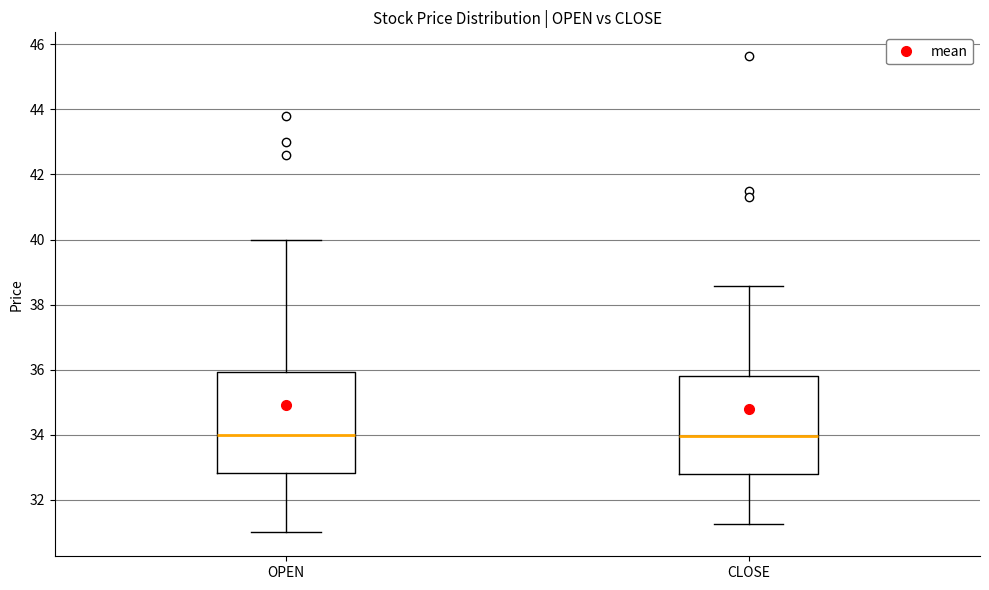

Reading left to right, read every box against the y-axis: the position of its median line, the range the box covers, and the ends of its whiskers. The values are not printed on the chart, so give them approximately, as read against the axis.

OPEN: median 34.0, box 32.8 to 36.0, whiskers 31.0 to 40.0
CLOSE: median 34.0, box 32.8 to 35.8, whiskers 31.2 to 38.6